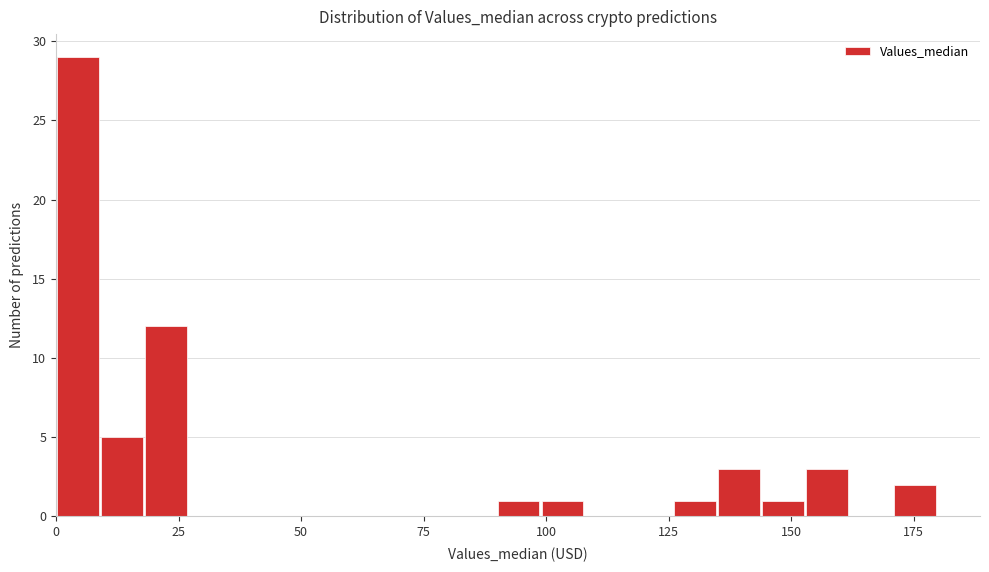

Around what value on the x-axis is the tallest bar? Give the approximate position of its centre, as read against the axis.

5